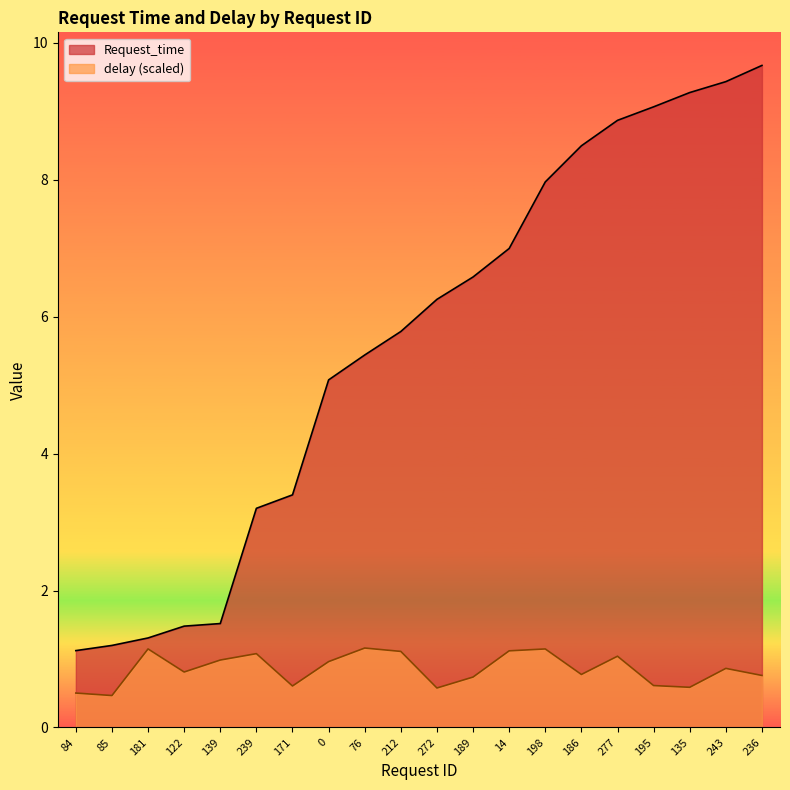

Reading right to left, extract all data points from this chart.

Request_time: 9.7	9.4	9.3	9.1	8.9	8.5	8.0	7.0	6.6	6.3	5.8	5.4	5.1	3.4	3.2	1.5	1.5	1.3	1.2	1.1
delay: 0.8	0.9	0.6	0.6	1.0	0.8	1.1	1.1	0.7	0.6	1.1	1.2	1.0	0.6	1.1	1.0	0.8	1.1	0.5	0.5